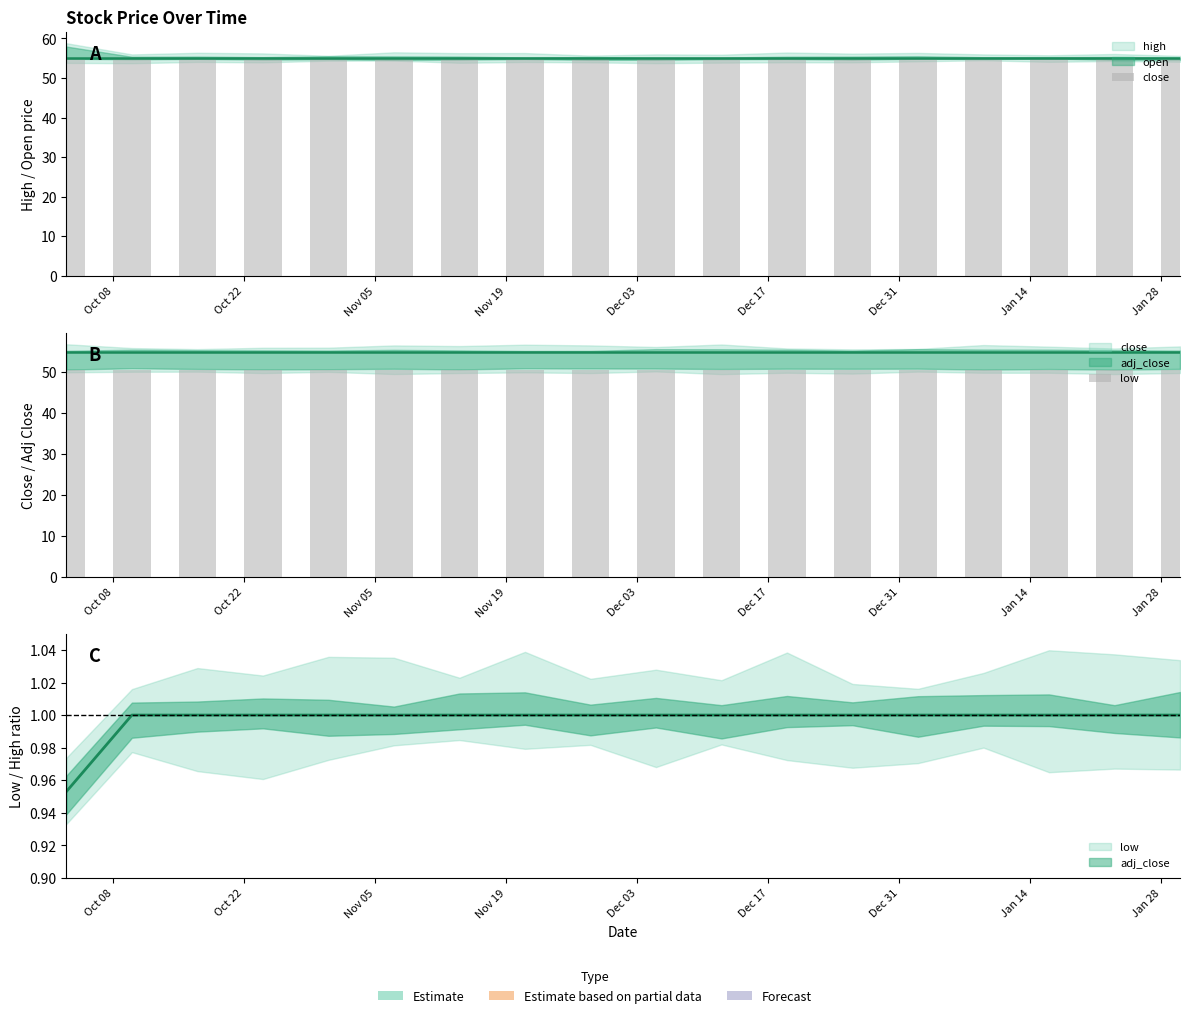

At Nov 05, list the series in order from smallest to largest.

low, close